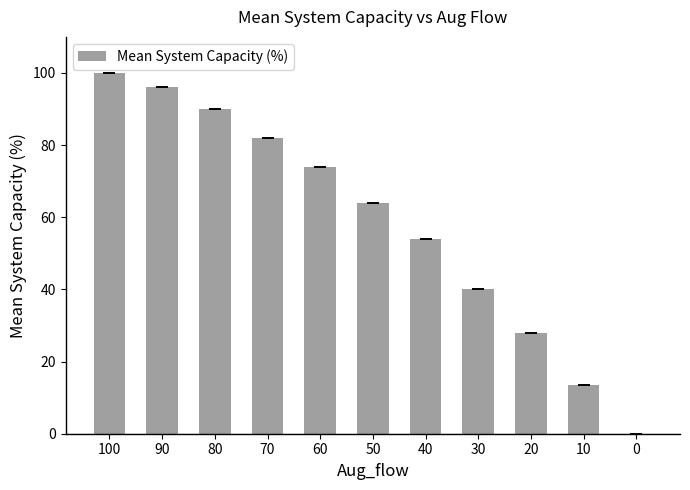

Reading right to left, list all the values displayed in this chart.

0.0	13.6	28.0	40.0	54.0	64.0	74.0	82.0	90.0	96.0	100.0